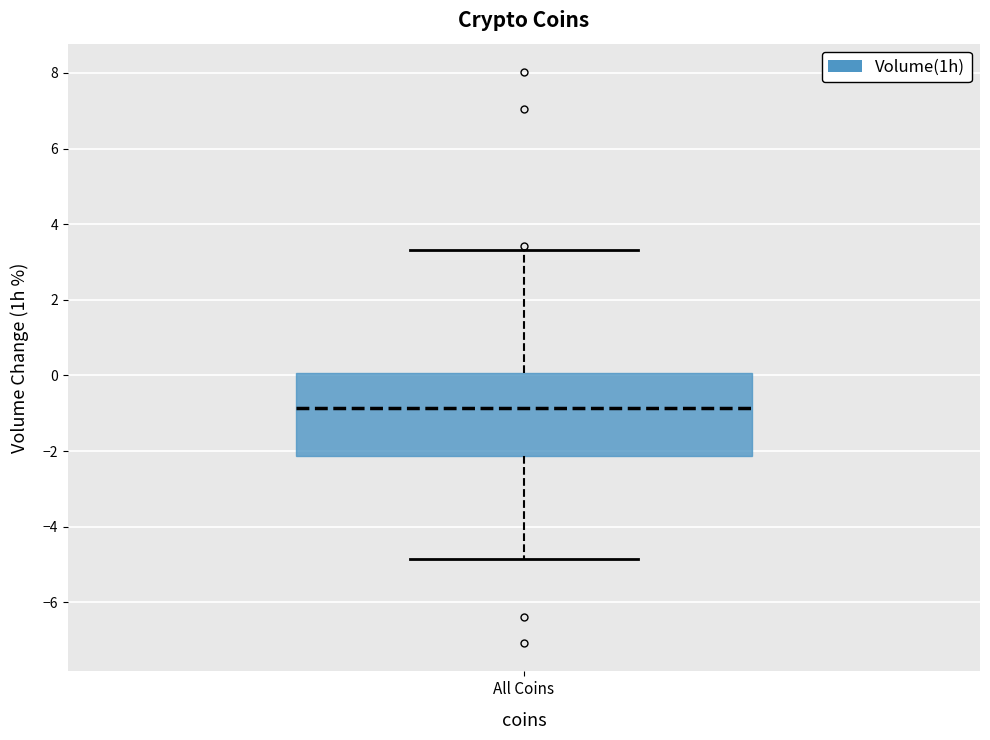

Transcribe this box plot: give where the median line is, the range the box spans, and where the two whiskers end, as read against the y-axis. The values are not printed on the chart, so give them approximately, as read against the axis.

median -0.8, box -2.2 to 0.0, whiskers -4.8 to 3.4